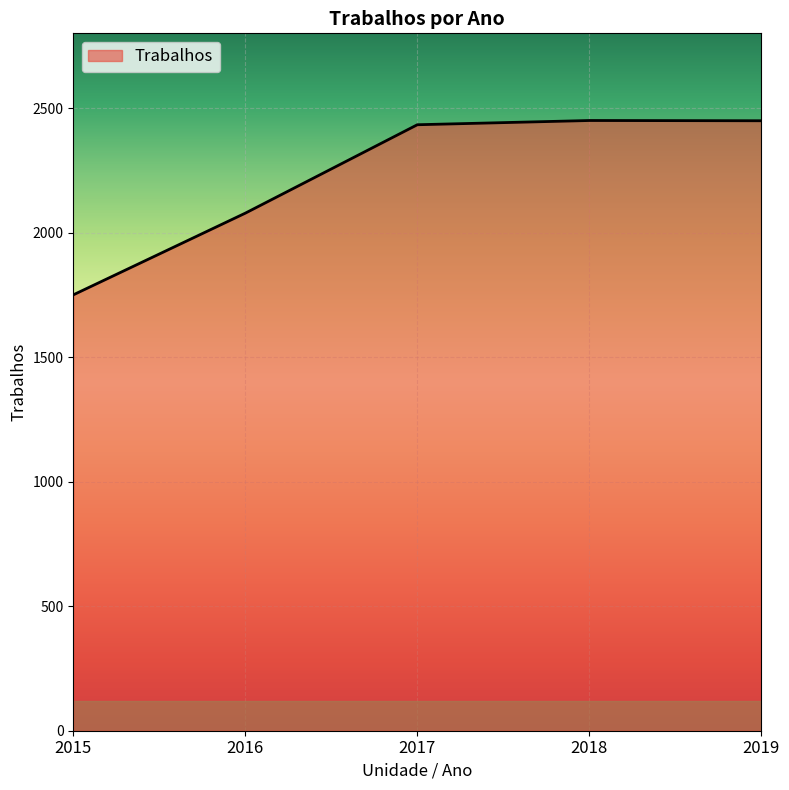

True or false: the data has more than 2 interior local peaks.

False